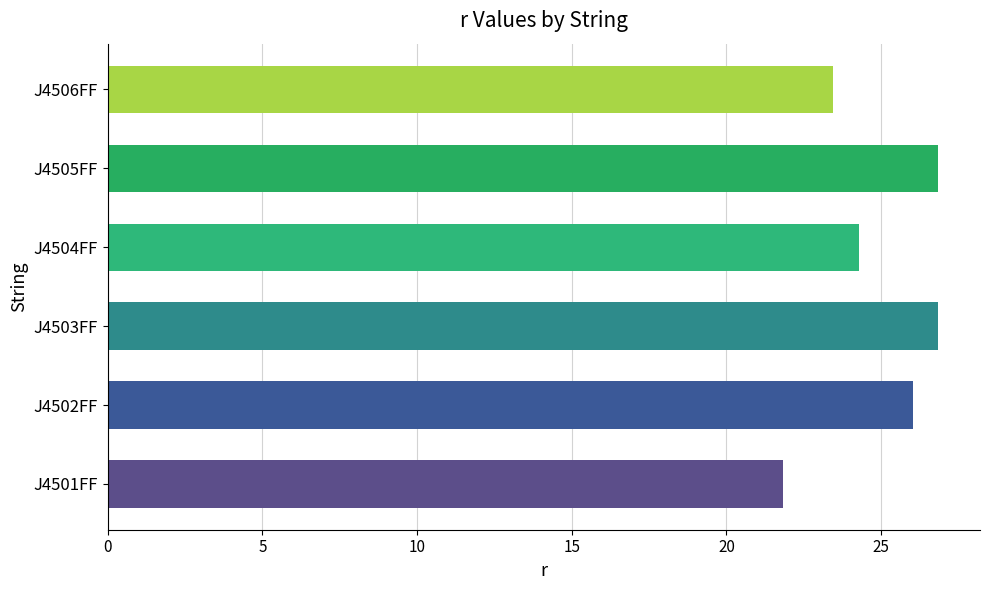

What is the difference between the maximum and minimum values?

5.0